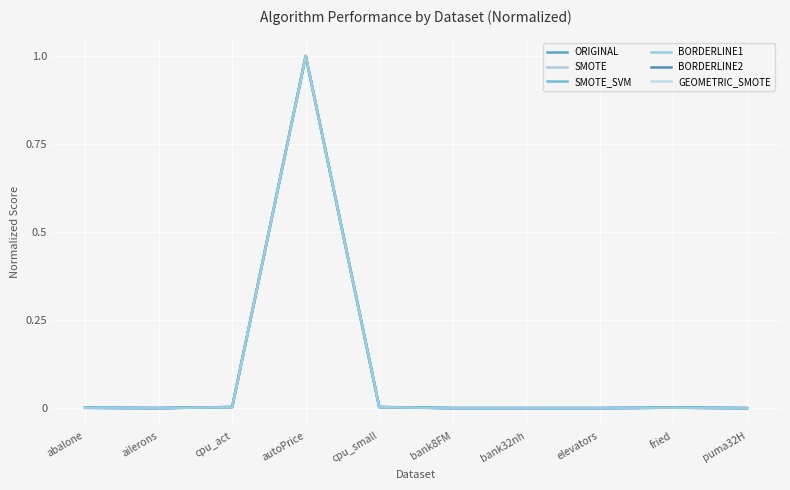

Count the number of data series in this chart.

6